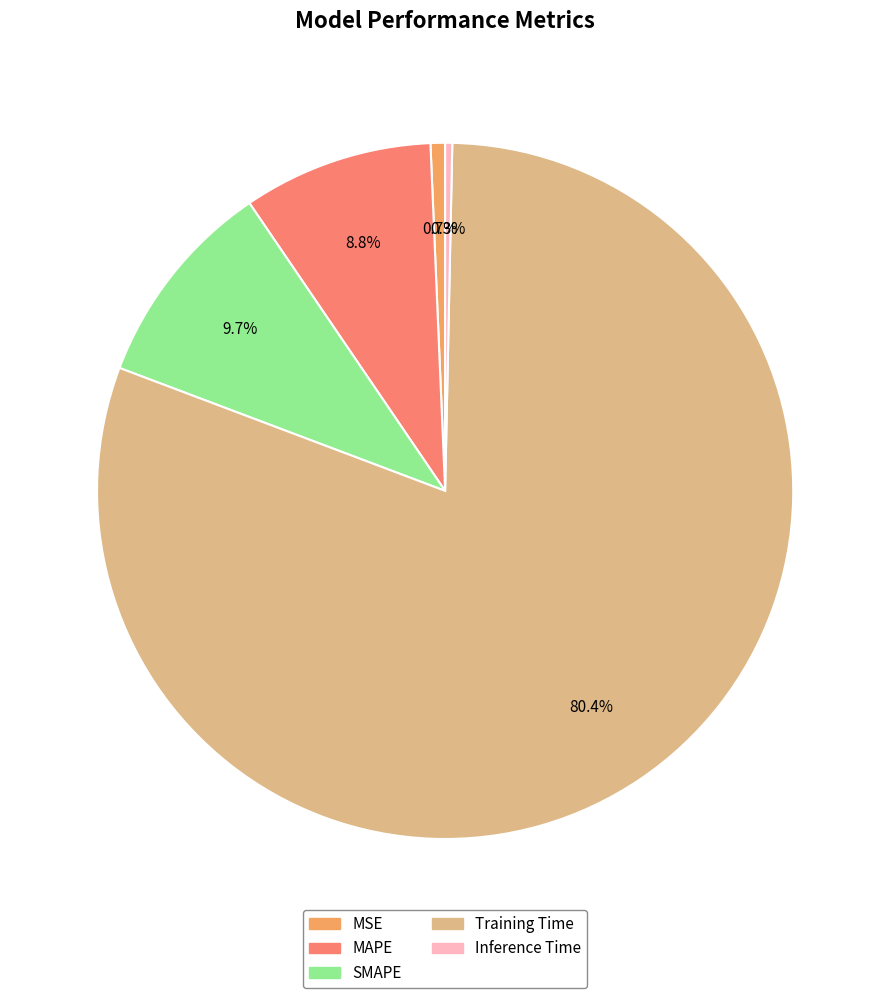

What percentage is the MAPE slice, to the nearest percent?

9%